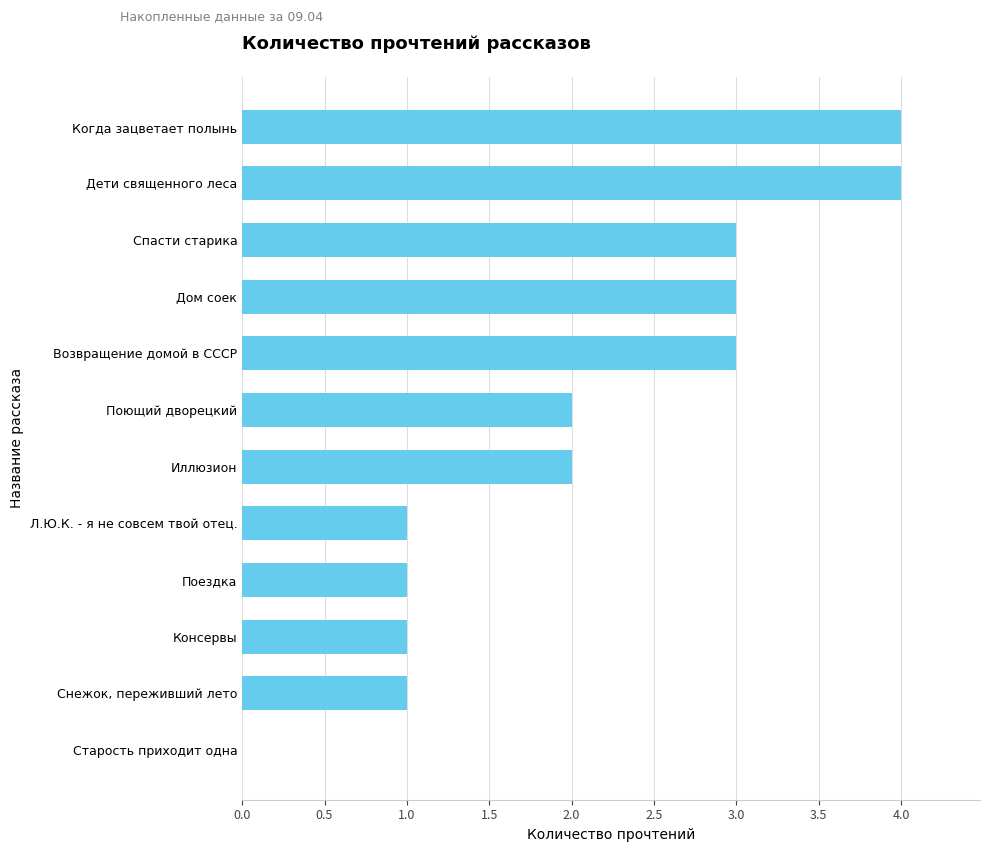

Which has a higher value, Л.Ю.К. - я не совсем твой отец. or Дом соек?

Дом соек